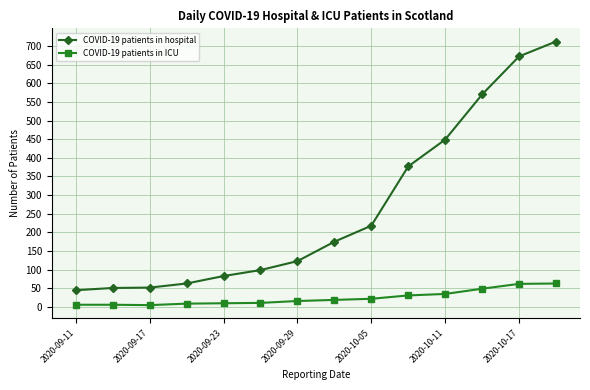

What are all the series names shown in the legend?

COVID-19 patients in hospital, COVID-19 patients in ICU